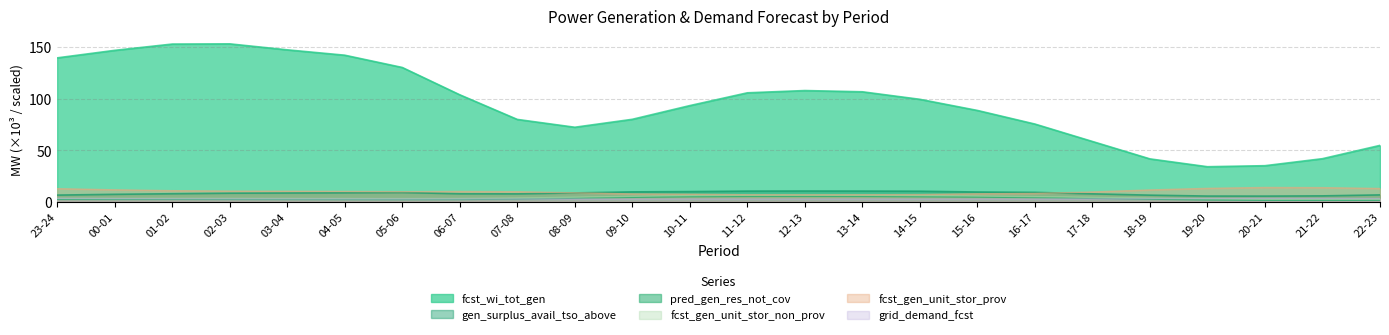

Is it true that gen_surplus_avail_tso_above equals 4.3 at 07-08?

False